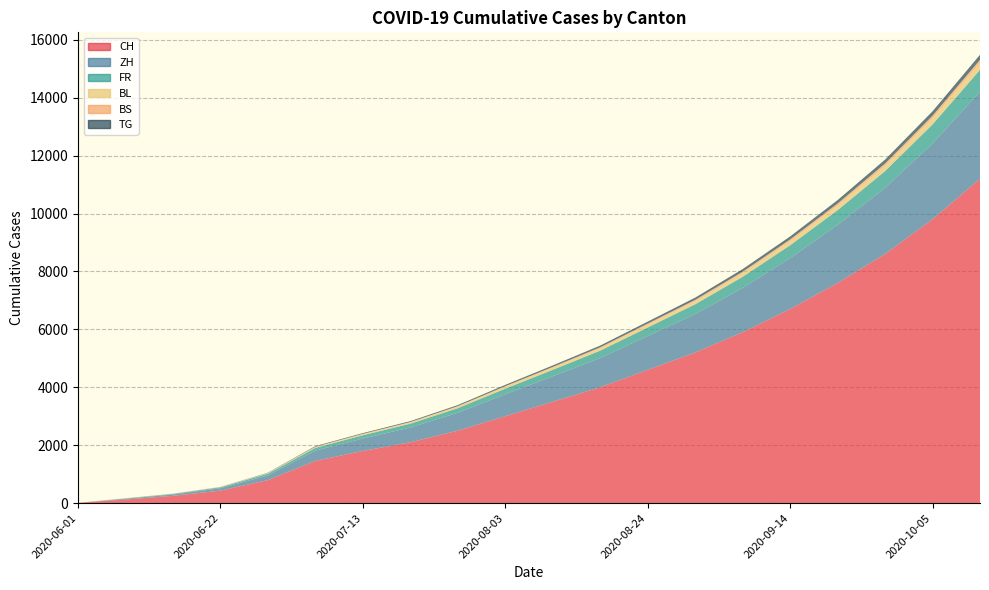

What is the value of the ZH point at the 13th from the left?

1170